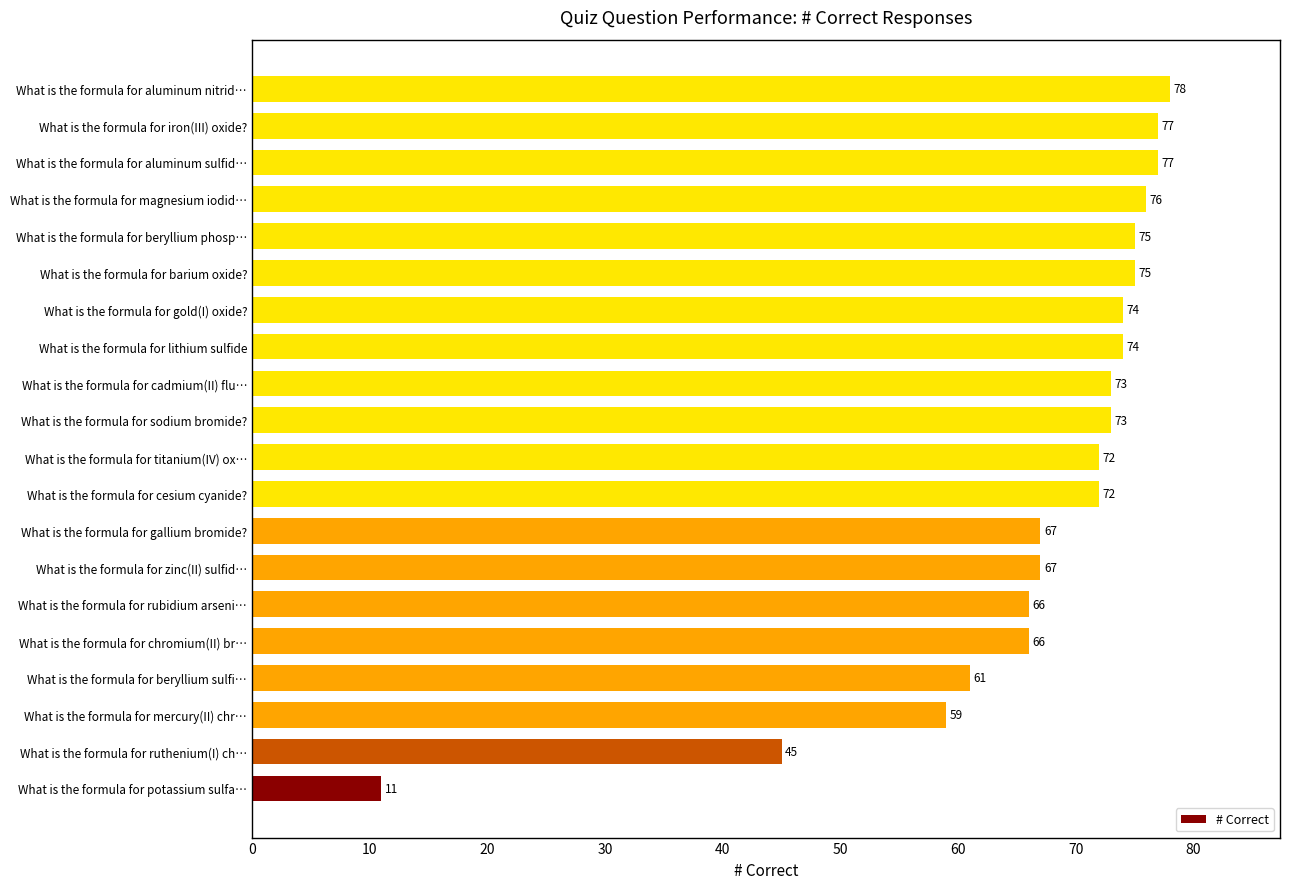

Count the number of categories in the chart.

20